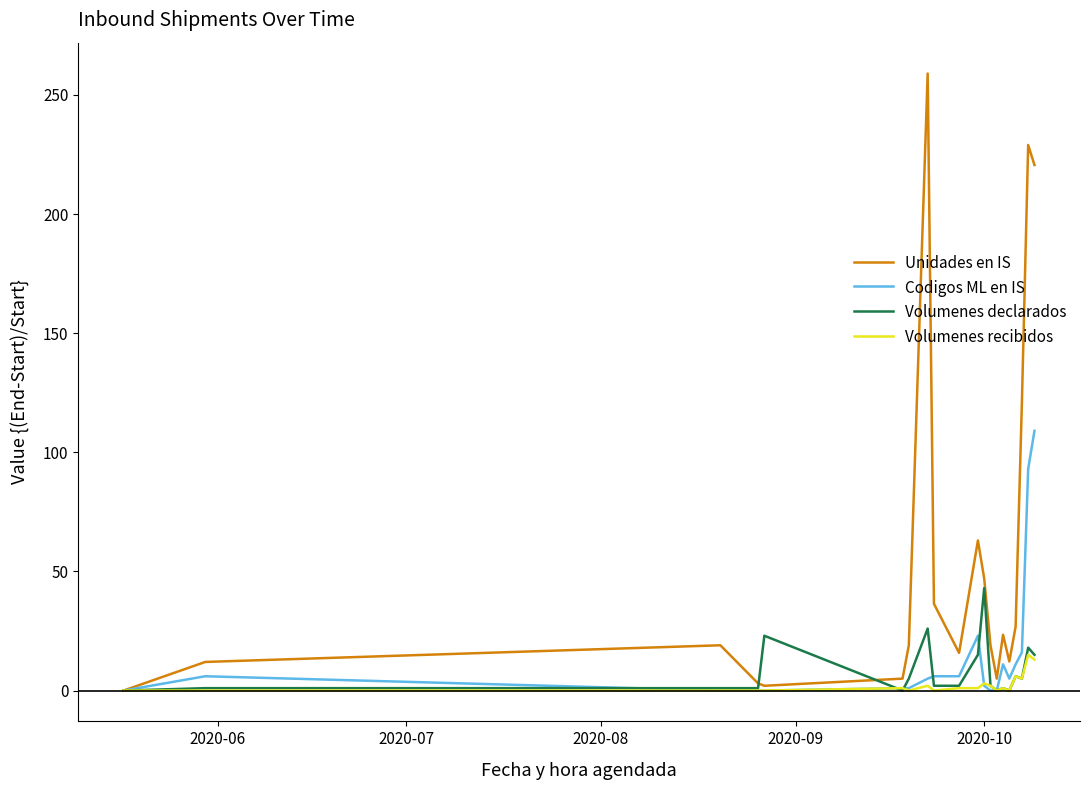

How many series are shown in this chart?

4